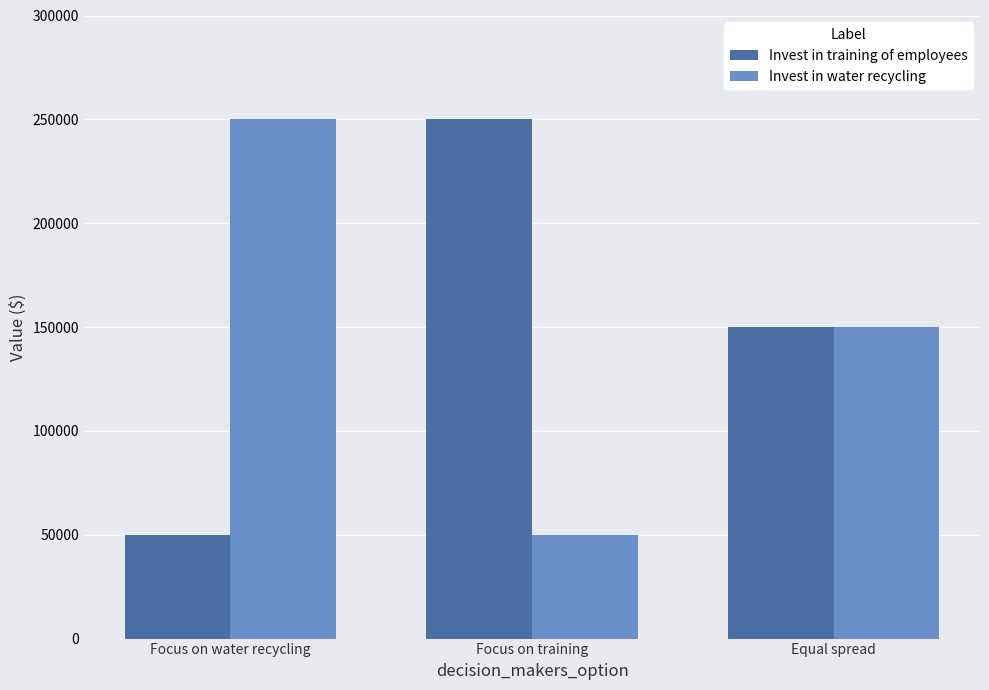

Read the Invest in training of employees value at Equal spread.

150000